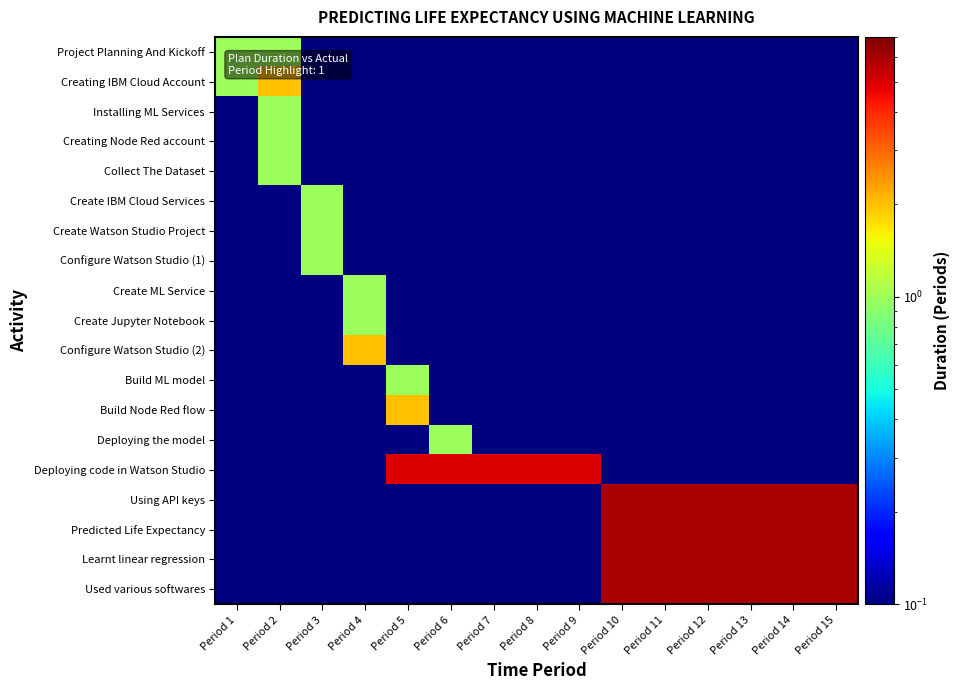

List the series in order of their peak value, highest first.

Using API keys, Predicted Life Expectancy, Learnt linear regression, Used various softwares, Deploying code in Watson Studio, Creating IBM Cloud Account, Configure Watson Studio (2), Build Node Red flow, Project Planning And Kickoff, Installing ML Services, Creating Node Red account, Collect The Dataset, Create IBM Cloud Services, Create Watson Studio Project, Configure Watson Studio (1), Create ML Service, Create Jupyter Notebook, Build ML model, Deploying the model